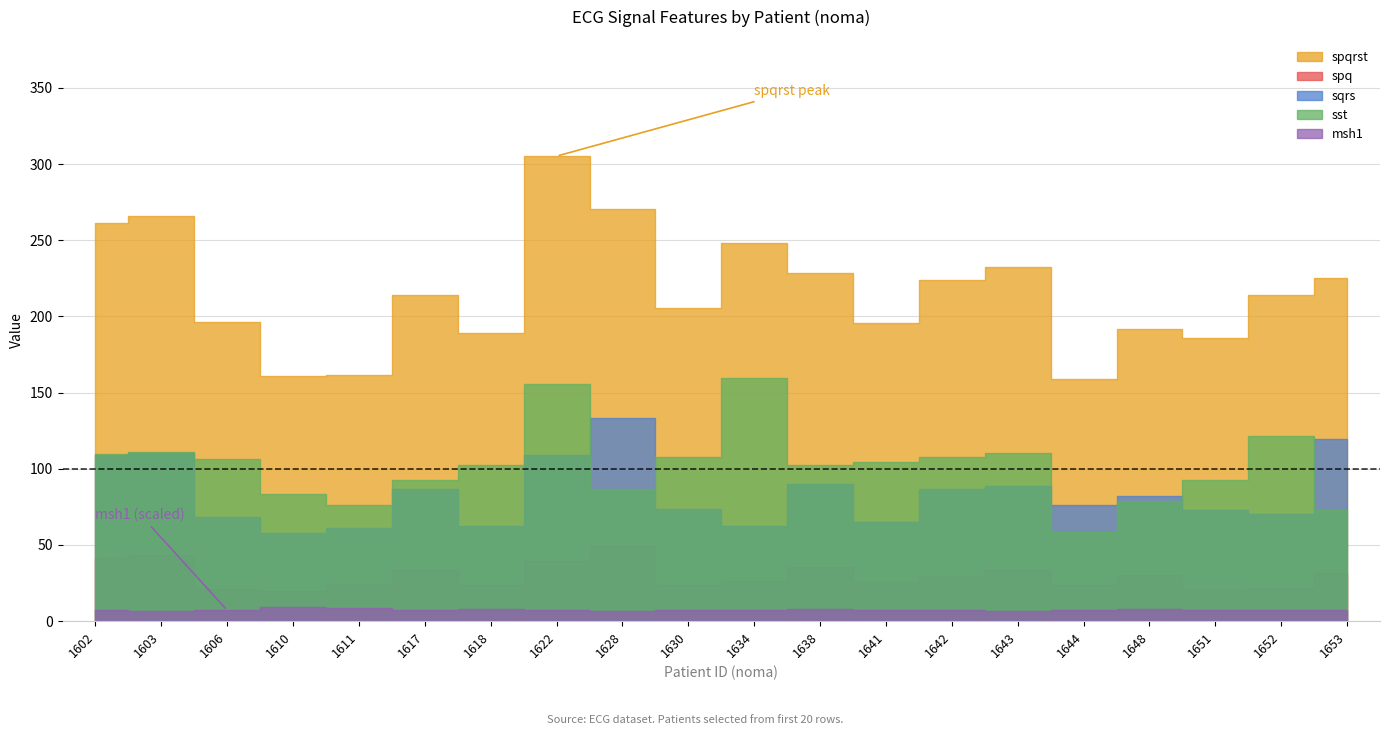

What is the total value across all series at 1643?

471.8